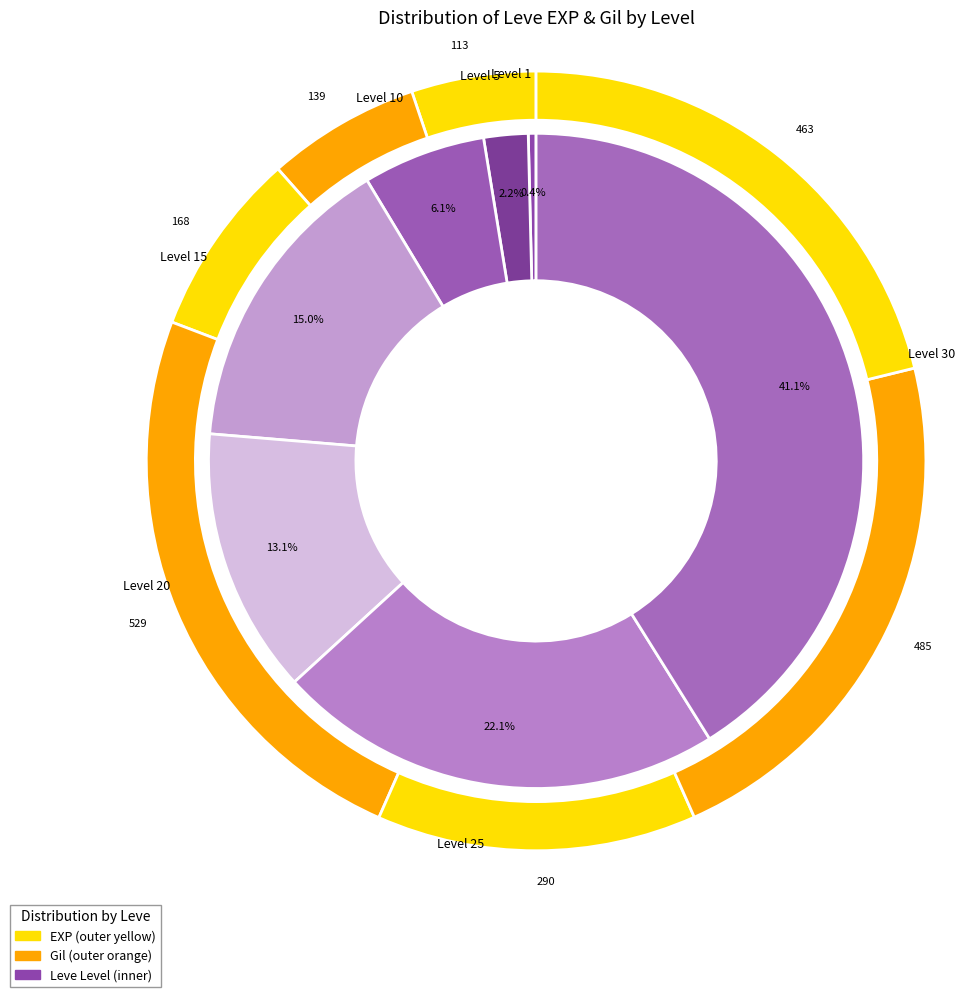

Combined, what portion of the pie is Level 30 and Level 20?

54.2%